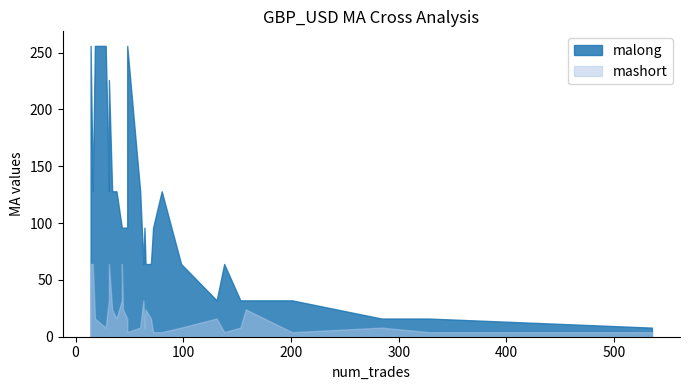

Reading left to right, transcribe all the data shown in this chart.

malong: 14=256	16=128	18=256	28=256	31=128	31=226	34=128	38=128	43=96	43=96	44=96	48=96	48=256	60=128	63=64	64=96	65=64	70=64	72=96	80=128	98=64	131=32	138=64	153=32	158=32	201=32	284=16	328=16	535=8
mashort: 14=64	16=64	18=16	28=8	31=32	31=64	34=24	38=16	43=32	43=64	44=24	48=16	48=4	60=8	63=32	64=8	65=24	70=16	72=4	80=4	98=8	131=16	138=4	153=8	158=24	201=4	284=8	328=4	535=4